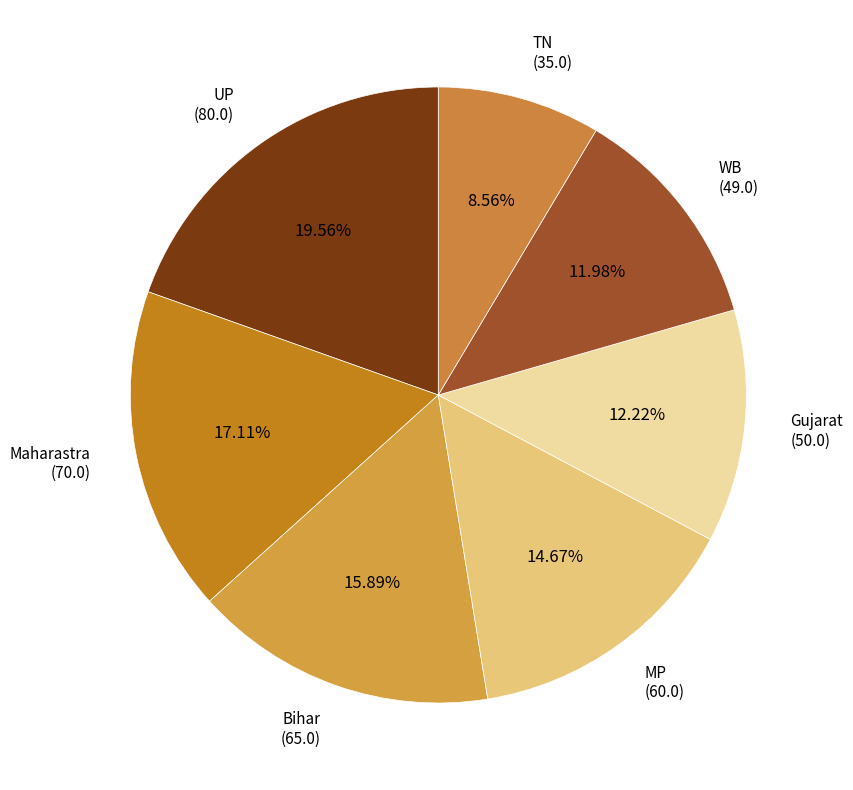

What is the ratio of the value at Bihar to the value at UP?

0.8